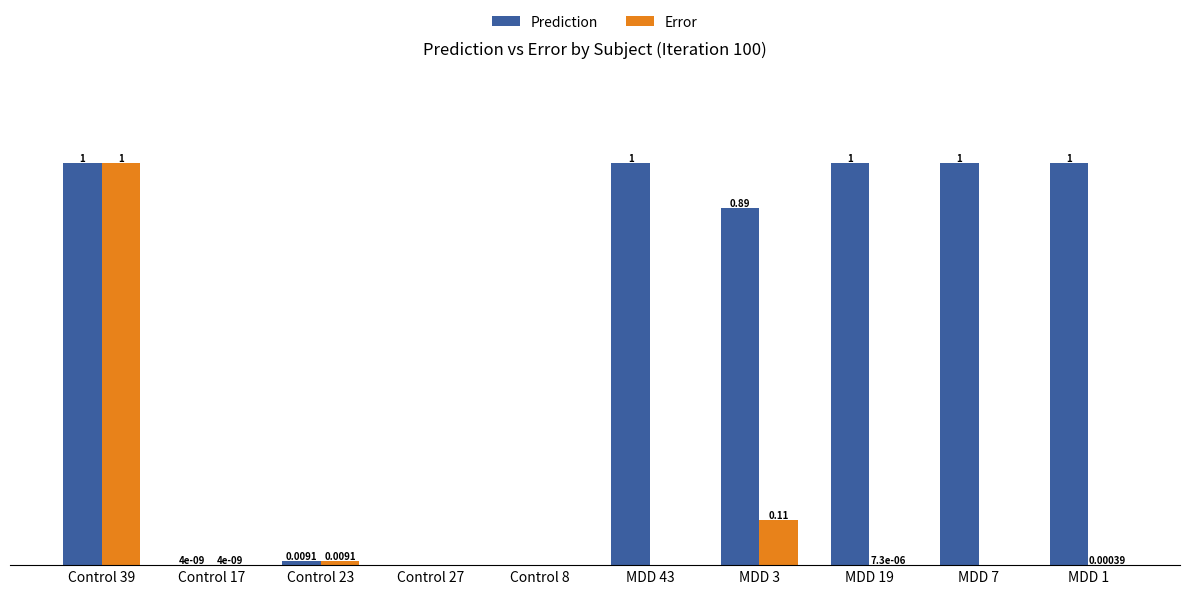

At which category is the sum across all series the highest?

Control 39